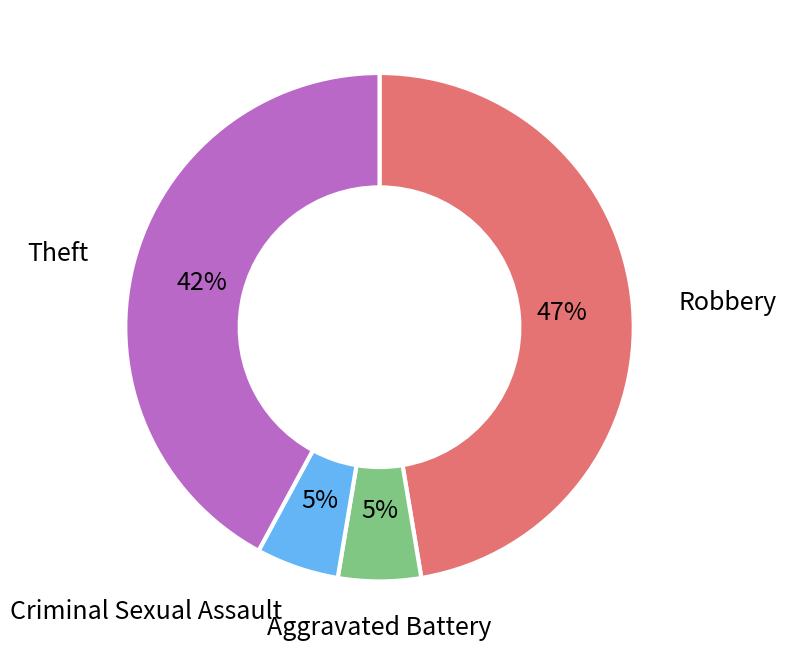

How many slices are in this pie chart?

4